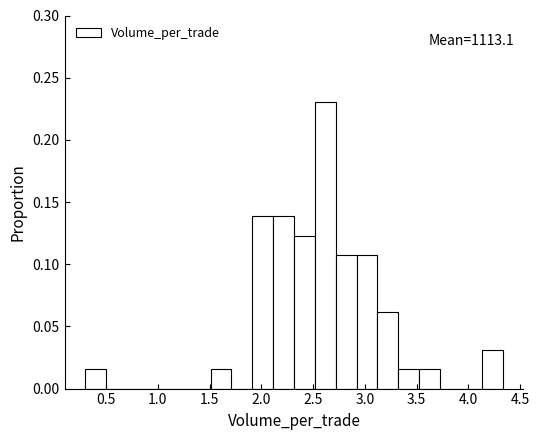

Over which range of the x-axis is the bar tallest?

2.50 to 2.70